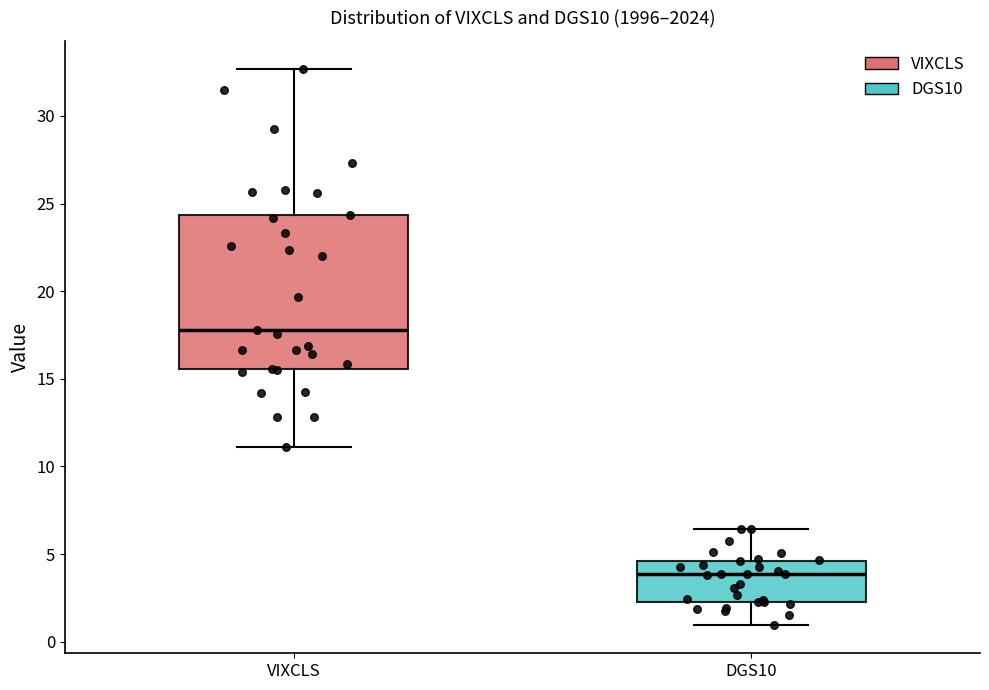

Where does the upper whisker of the box for DGS10 end on the y-axis? The values are not printed on the chart, so give them approximately, as read against the axis.

6.5